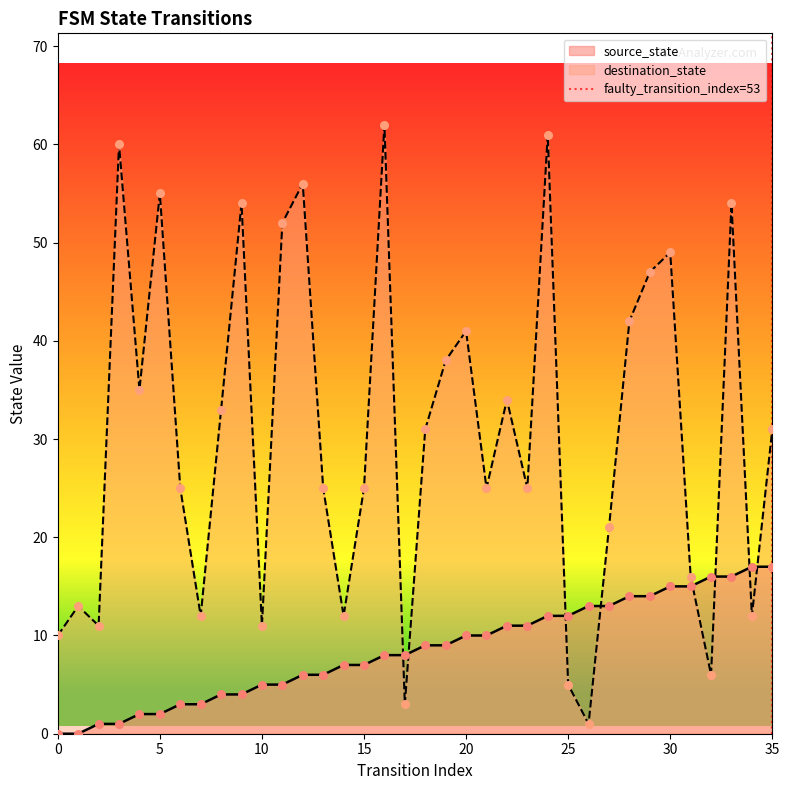

What is the maximum value for source_state?

17